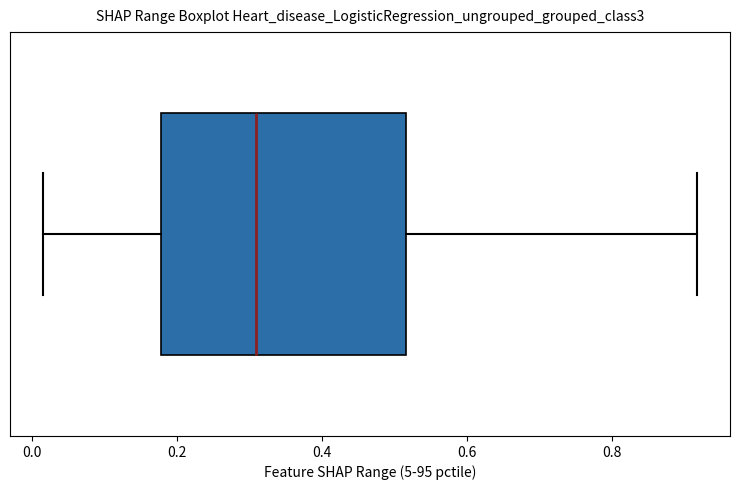

Transcribe this box plot: give where the median line is, the range the box spans, and where the two whiskers end, as read against the x-axis. The values are not printed on the chart, so give them approximately, as read against the axis.

median 0.30, box 0.18 to 0.52, whiskers 0.02 to 0.92